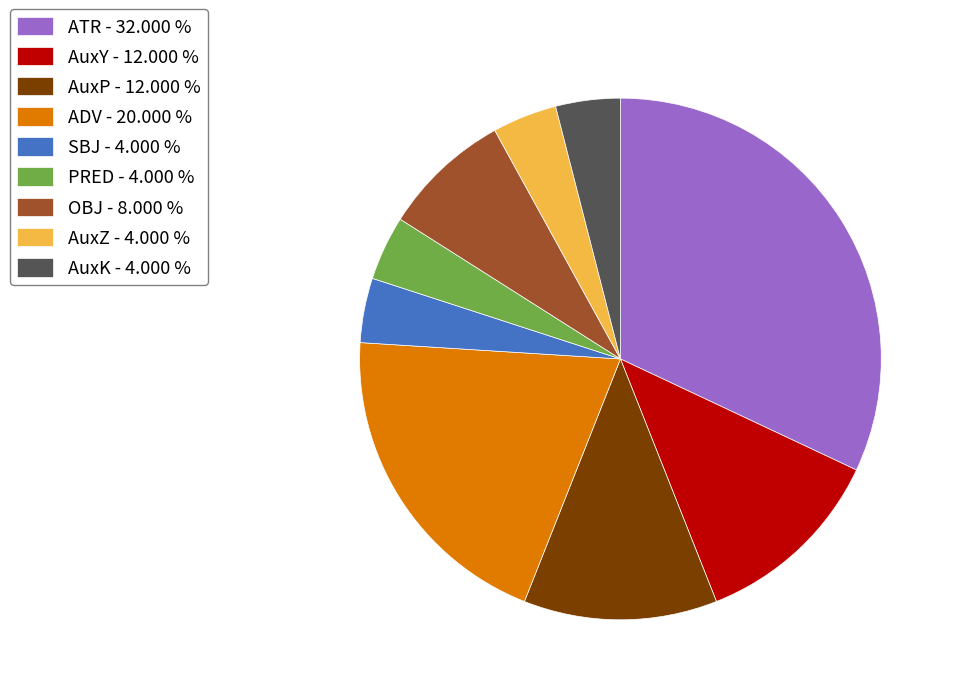

Is the sum of ATR and AuxY greater than half?

No